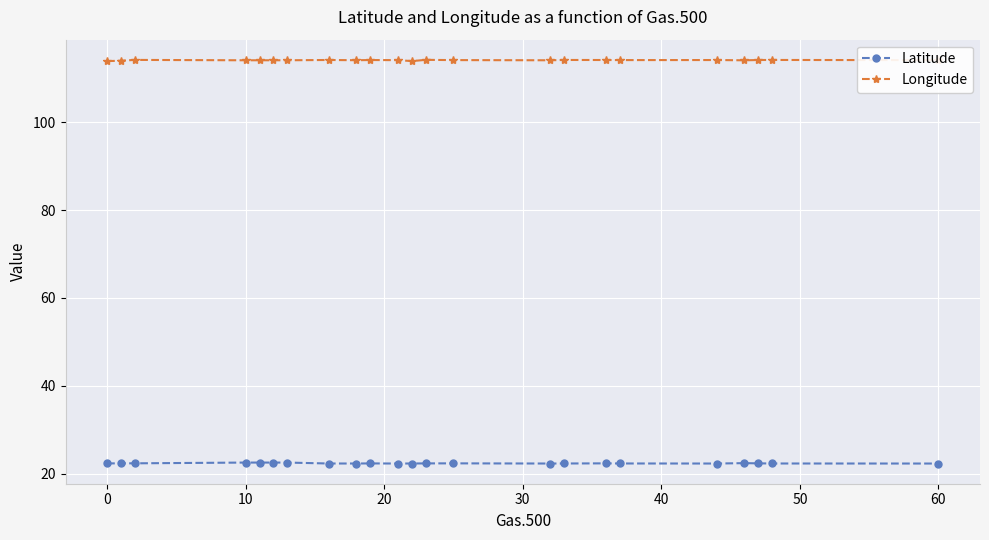

What is the difference between the maximum and second lowest values in the Latitude series?

0.2